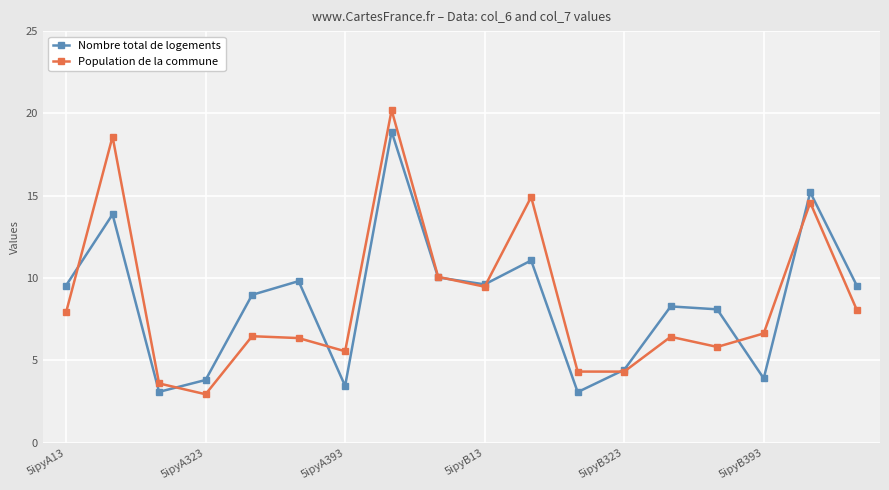

Rank the series by their maximum value, from lowest to highest.

Nombre total de logements, Population de la commune